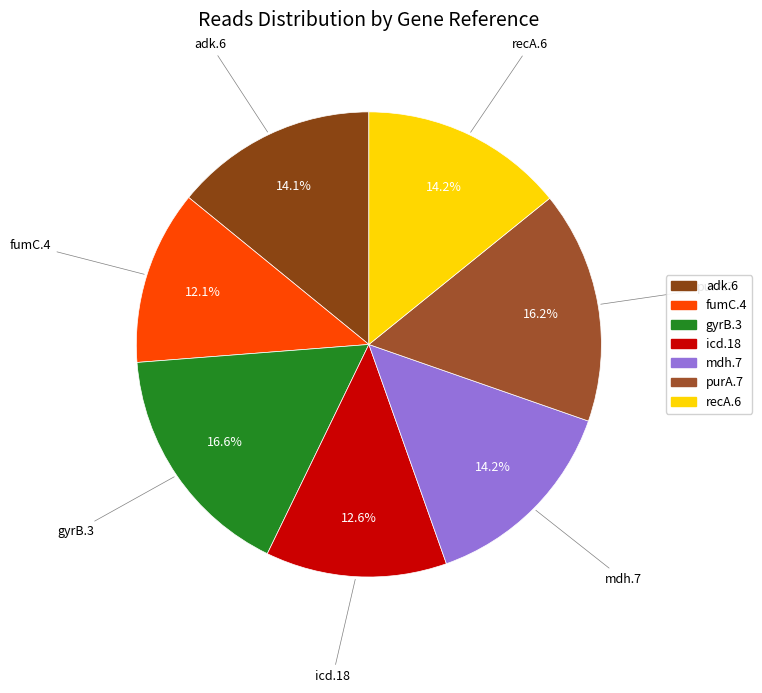

Do mdh.7 and gyrB.3 together represent more than half of the pie?

No